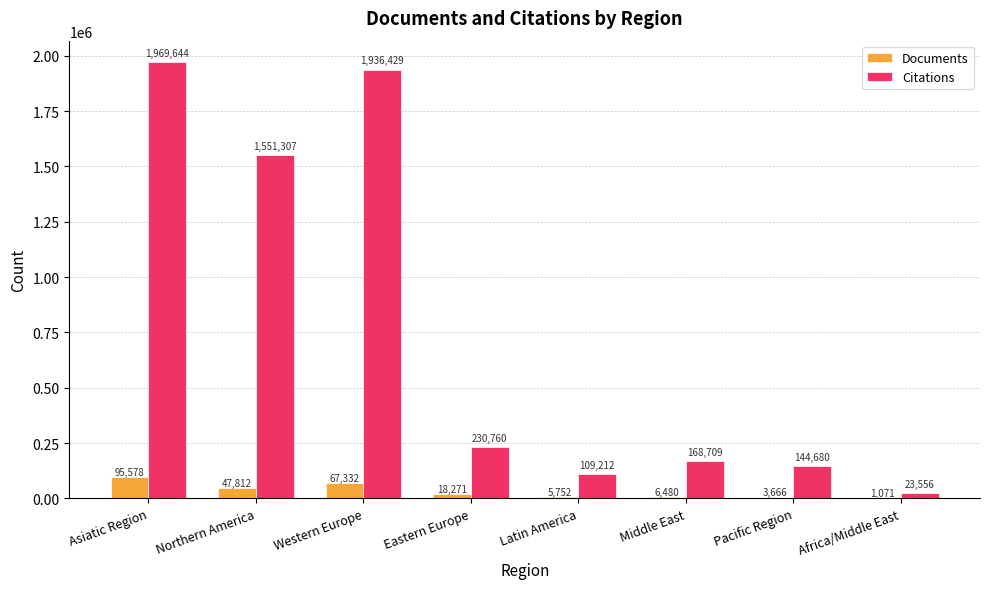

The Citations series shows 63530 at Middle East. True or false?

False